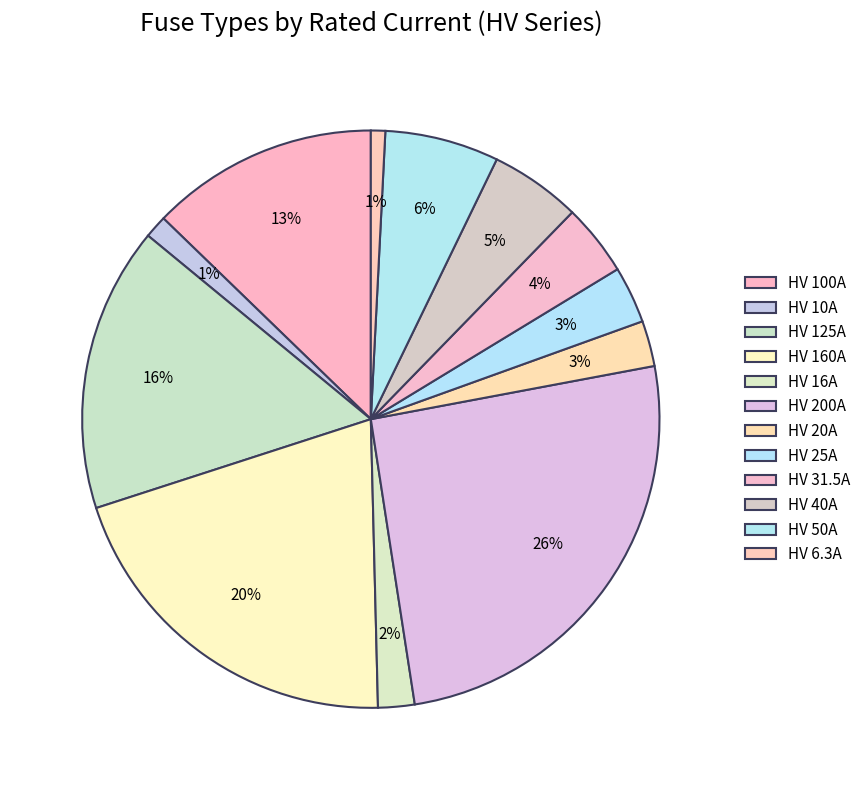

Count the number of slices in the pie.

12